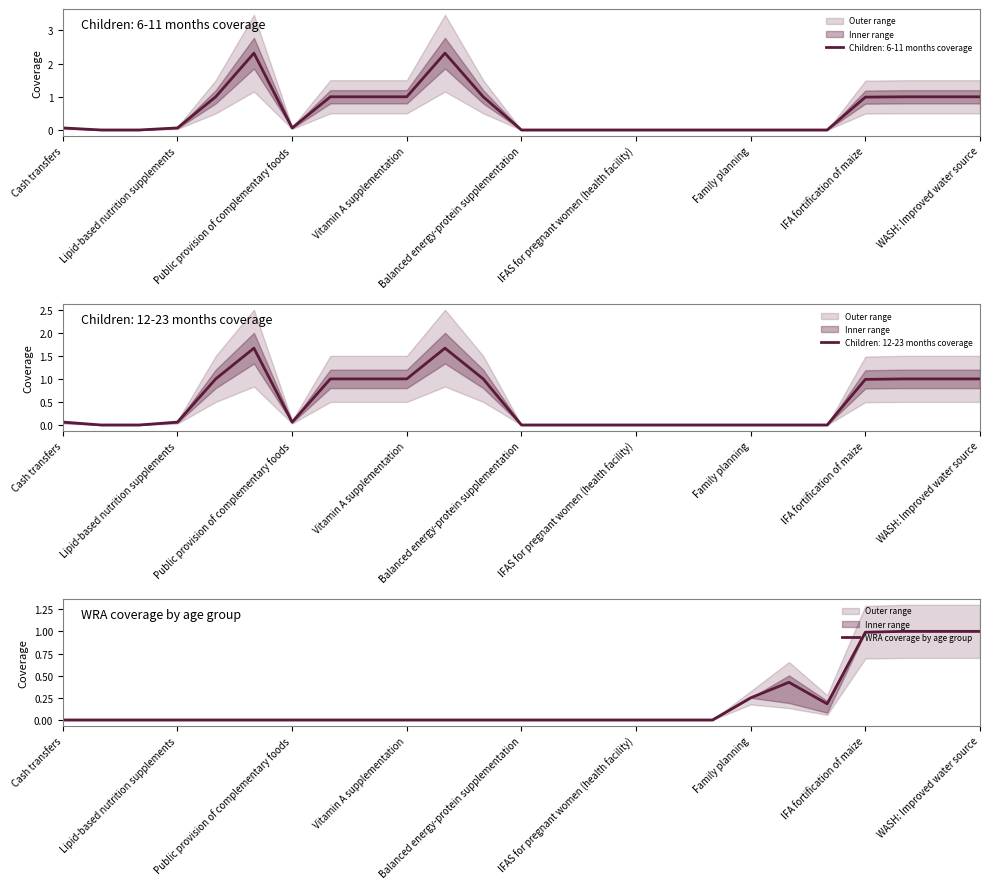

True or false: WRA coverage by age group has a value of -0.3 at Cash transfers.

False